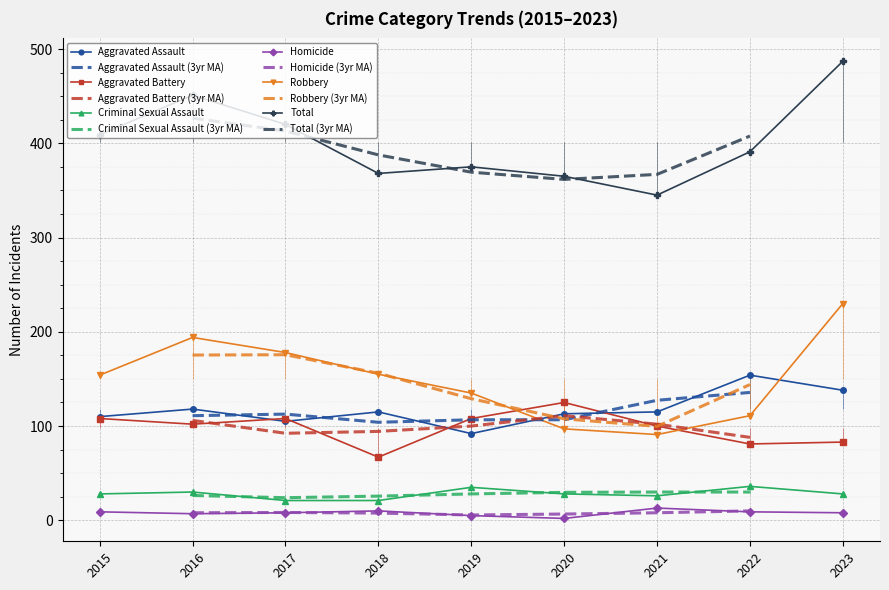

The Robbery series shows 91 at 2021. True or false?

True